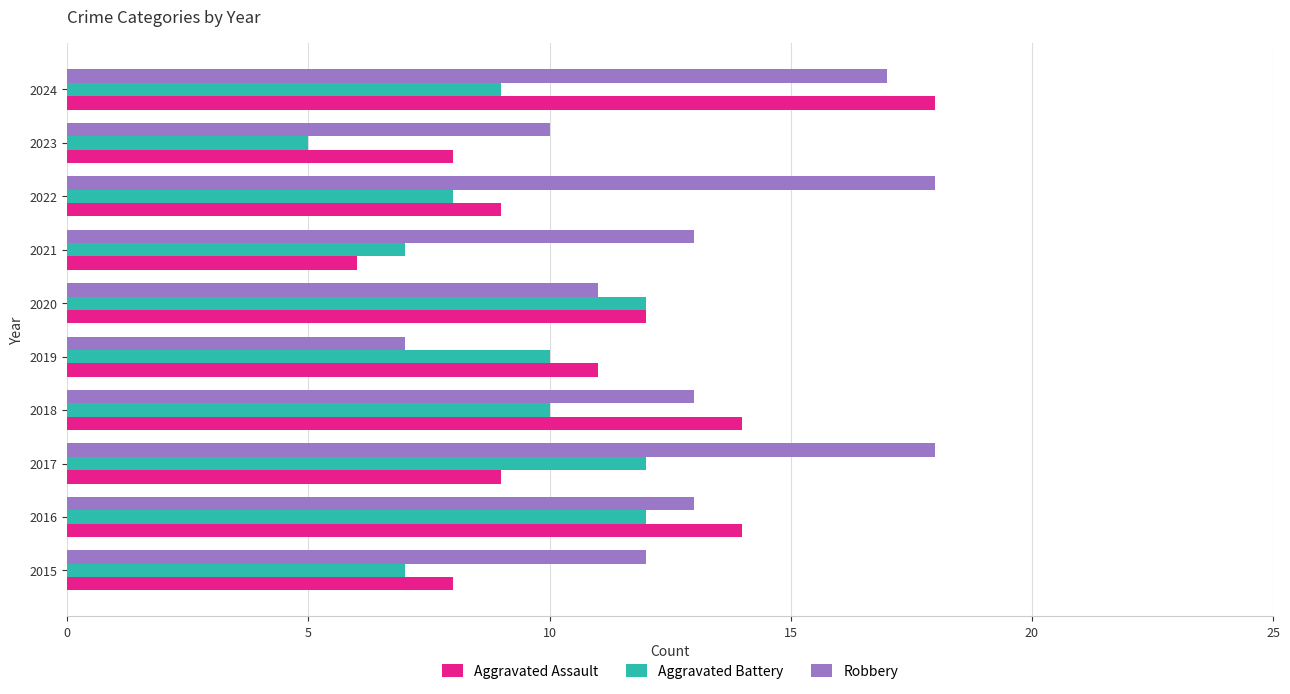

What is the greatest value displayed?

18